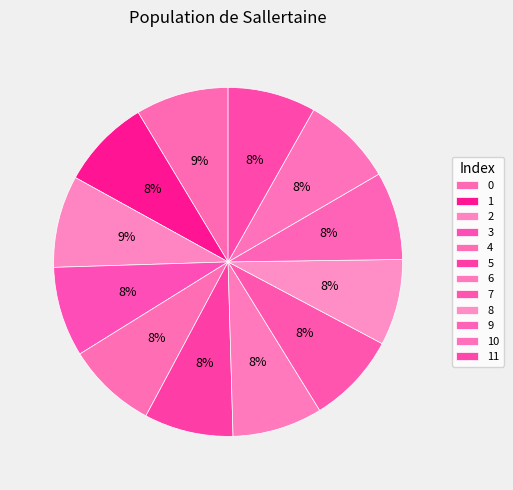

Is it true that 7 is 1% of the pie?

False